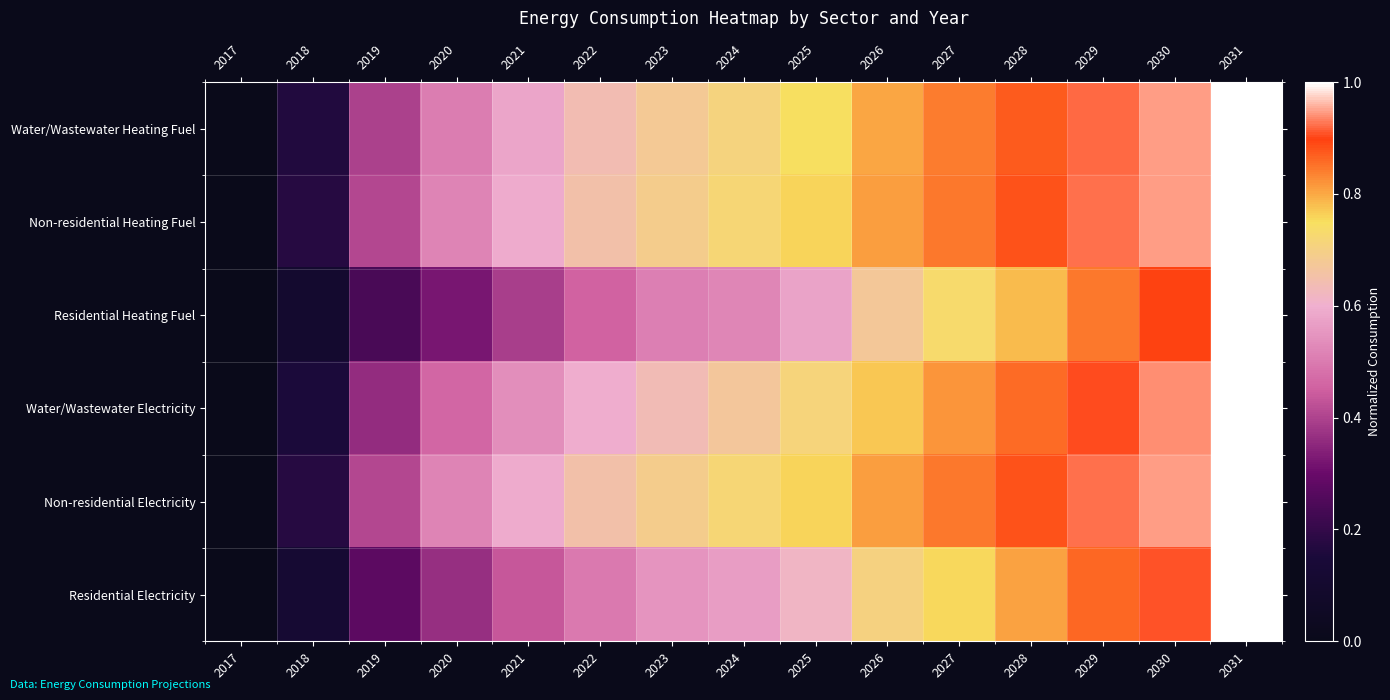

At how many categories does at least one series exceed 0?

14